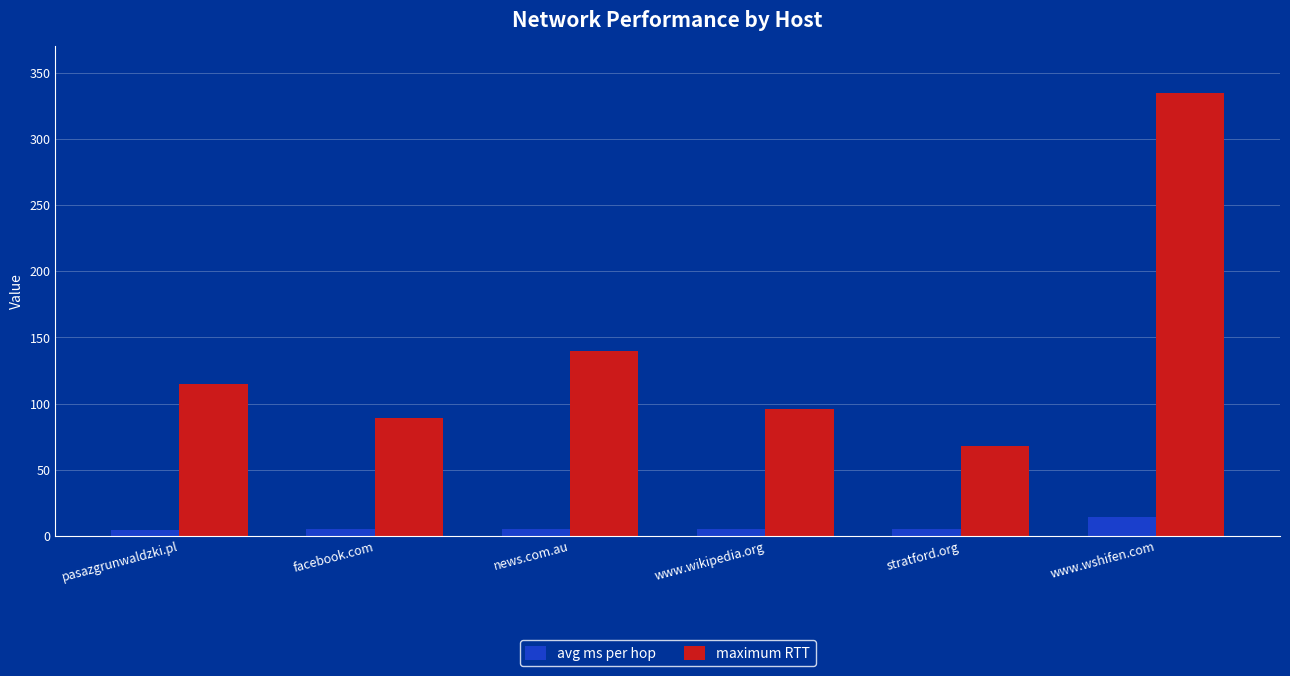

Is the value of maximum RTT at www.wikipedia.org greater than the value of avg ms per hop at news.com.au?

Yes